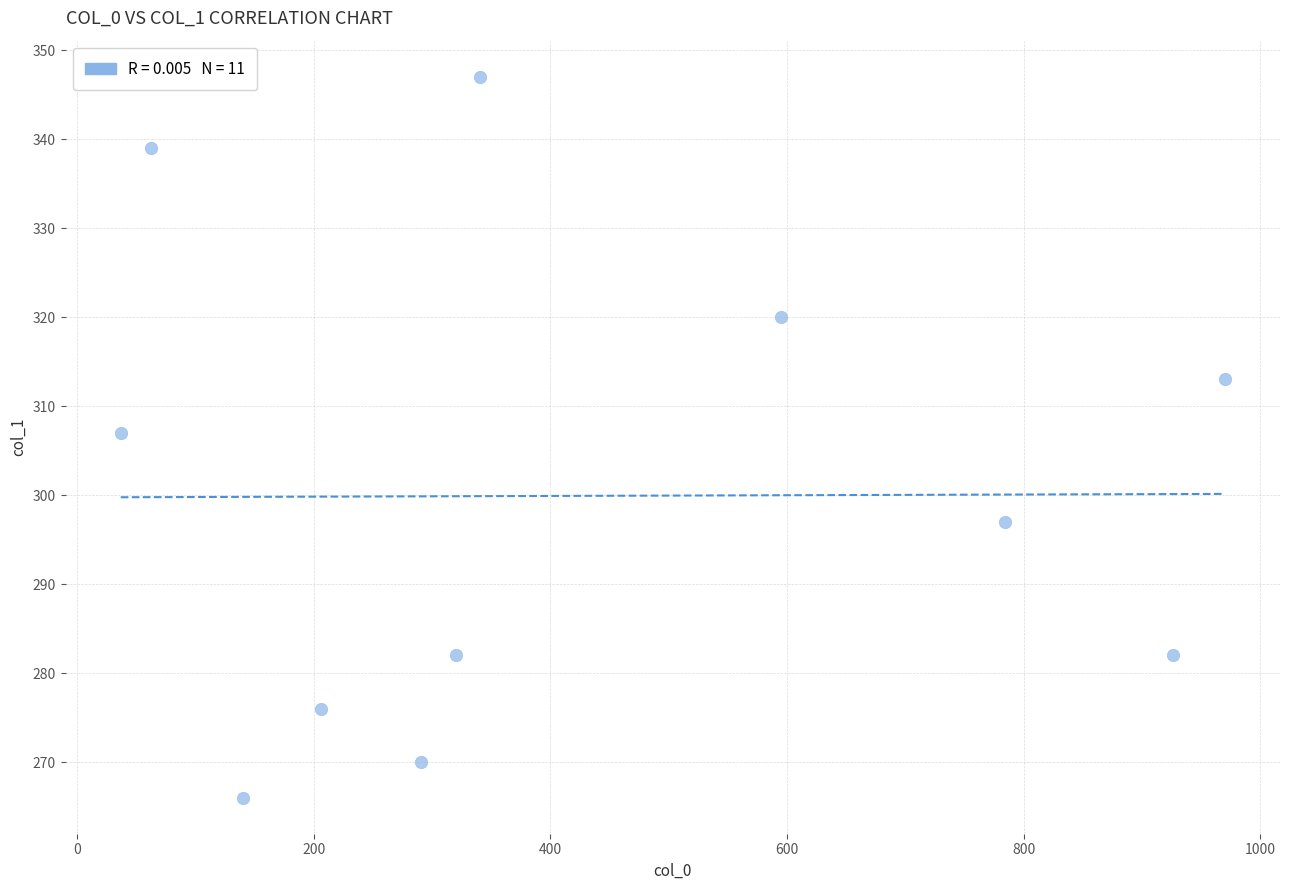

What is the average Y value?

300